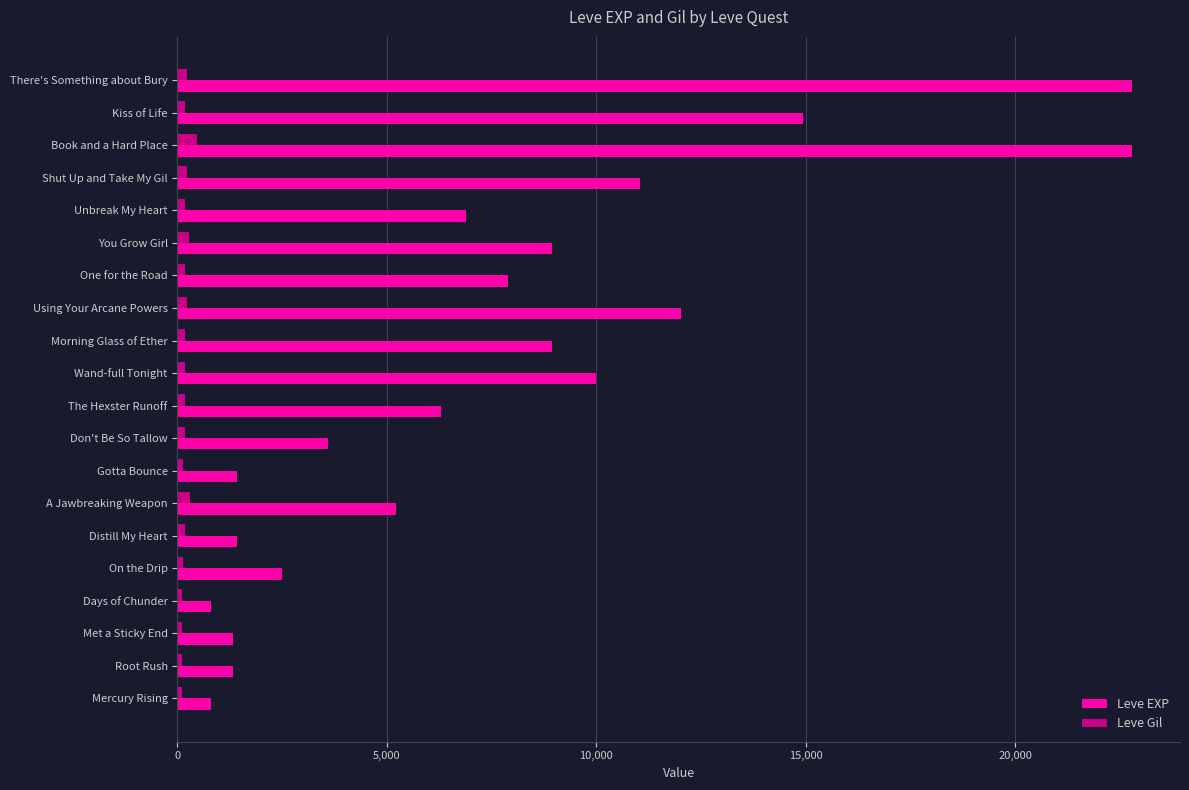

What is the sum of all Leve Gil values?

3855